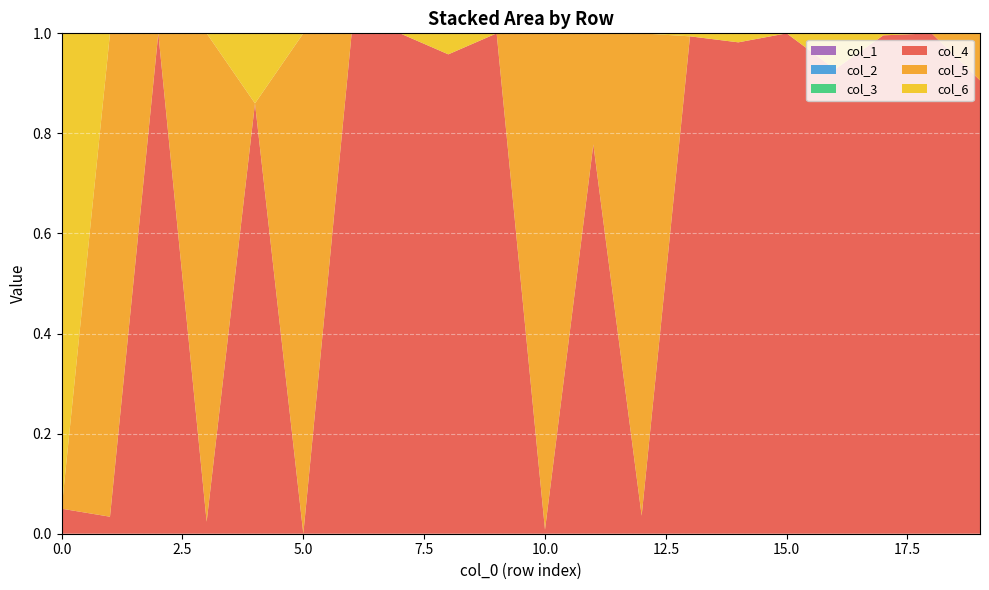

Reading right to left, list all the values displayed in this chart.

col_4: 19=0.9	18=1.0	17=1.0	16=0.9	15=1.0	14=1.0	13=1.0	12=0.0	11=0.8	10=0.0	9=1.0	8=1.0	7=1.0	6=1.0	5=0.0	4=0.9	3=0.0	2=1.0	1=0.0	0=0.1
col_5: 19=0.1	18=0.0	17=0.0	16=0.0	15=0.0	14=0.0	13=0.0	12=1.0	11=0.2	10=1.0	9=0.0	8=0.0	7=0.0	6=0.0	5=1.0	4=0.0	3=1.0	2=0.0	1=1.0	0=0.0
col_6: 19=0.0	18=0.0	17=0.0	16=0.1	15=0.0	14=0.0	13=0.0	12=0.0	11=0.0	10=0.0	9=0.0	8=0.0	7=0.0	6=0.0	5=0.0	4=0.1	3=0.0	2=0.0	1=0.0	0=0.9
col_1: 19=0.0	18=0.0	17=0.0	16=0.0	15=0.0	14=0.0	13=0.0	12=0.0	11=0.0	10=0.0	9=0.0	8=0.0	7=0.0	6=0.0	5=0.0	4=0.0	3=0.0	2=0.0	1=0.0	0=0.0
col_2: 19=0.0	18=0.0	17=0.0	16=0.0	15=0.0	14=0.0	13=0.0	12=0.0	11=0.0	10=0.0	9=0.0	8=0.0	7=0.0	6=0.0	5=0.0	4=0.0	3=0.0	2=0.0	1=0.0	0=0.0
col_3: 19=0.0	18=0.0	17=0.0	16=0.0	15=0.0	14=0.0	13=0.0	12=0.0	11=0.0	10=0.0	9=0.0	8=0.0	7=0.0	6=0.0	5=0.0	4=0.0	3=0.0	2=0.0	1=0.0	0=0.0